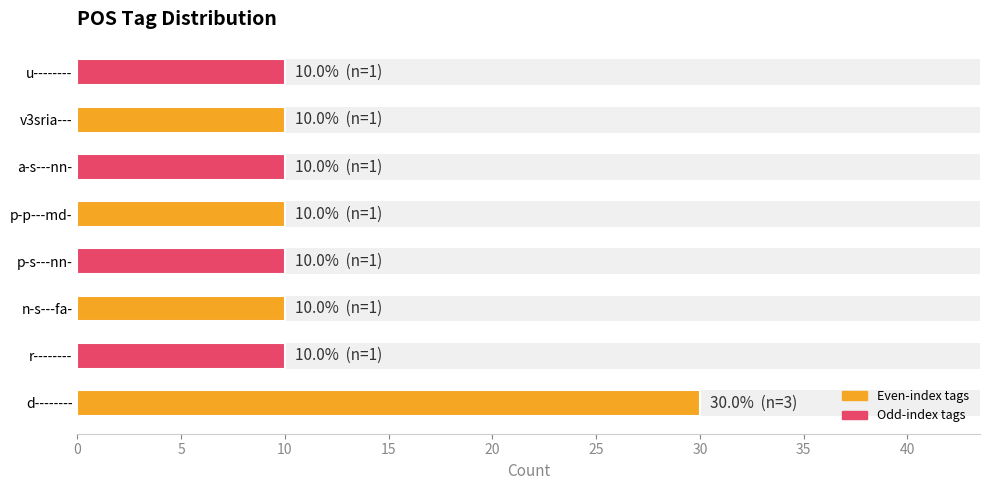

The chart shows a value of 16 at p-p---md-. True or false?

False